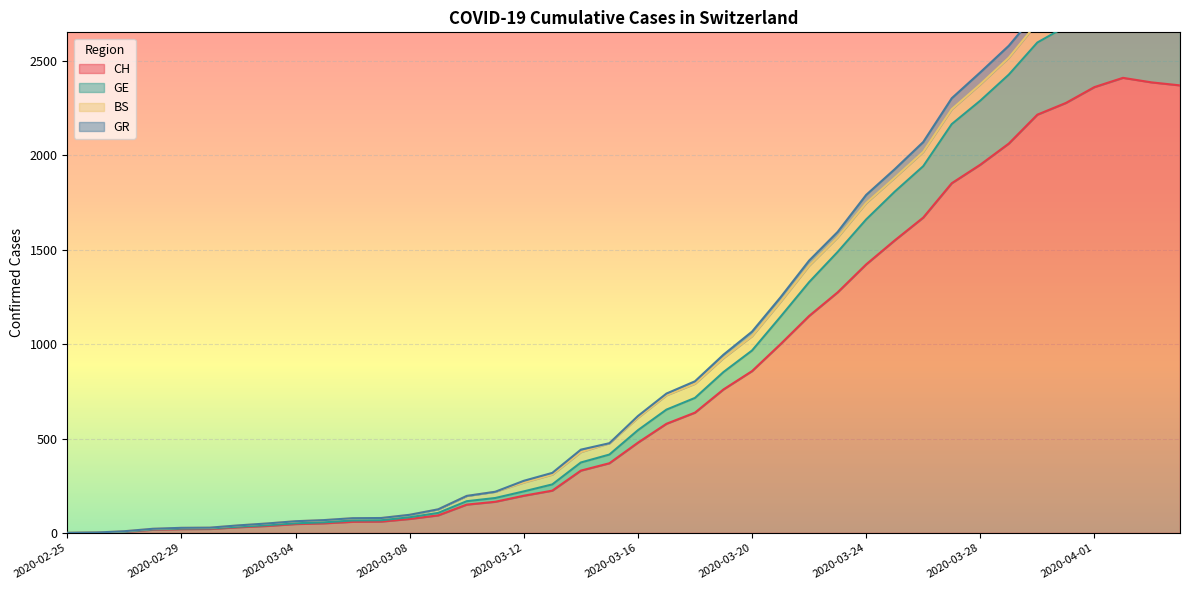

What is the difference between the maximum and minimum values in the CH series?

2410